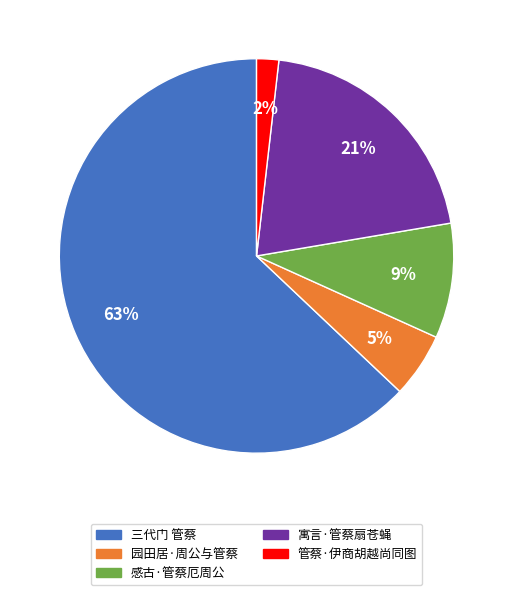

True or false: 寓言·管蔡扇苍蝇 accounts for 34% of the total.

False